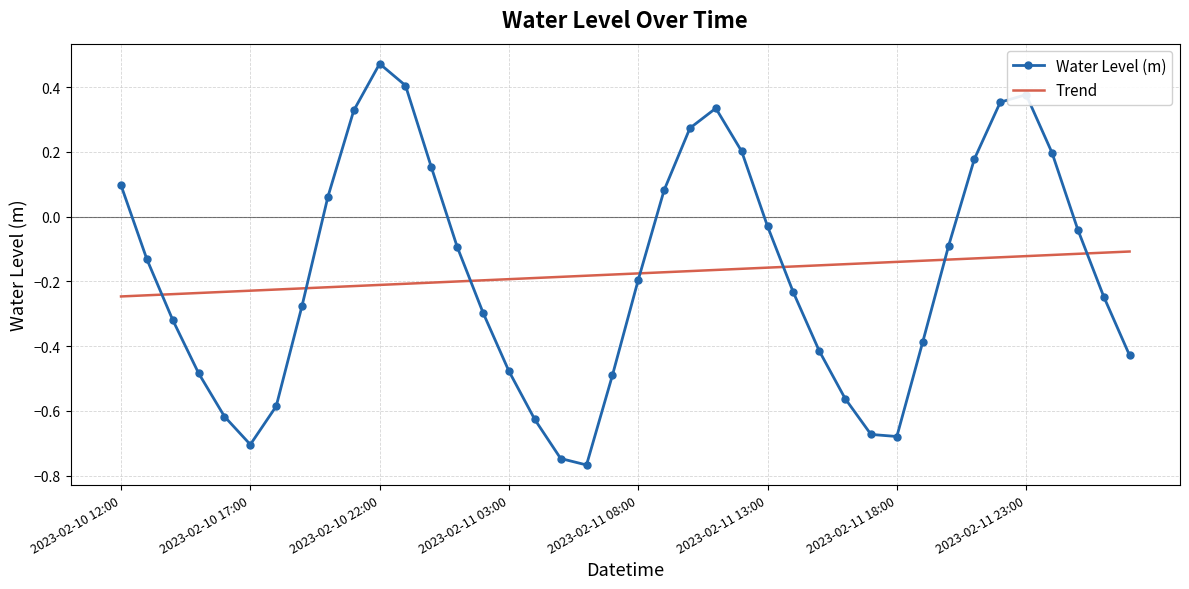

List the series in order of their peak value, highest first.

Water Level (m), Trend